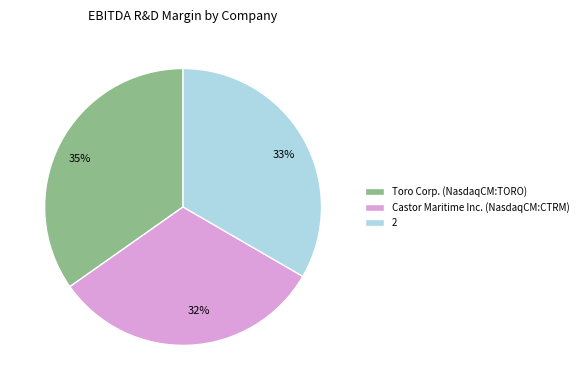

Is there any slice that represents more than half of the pie?

No